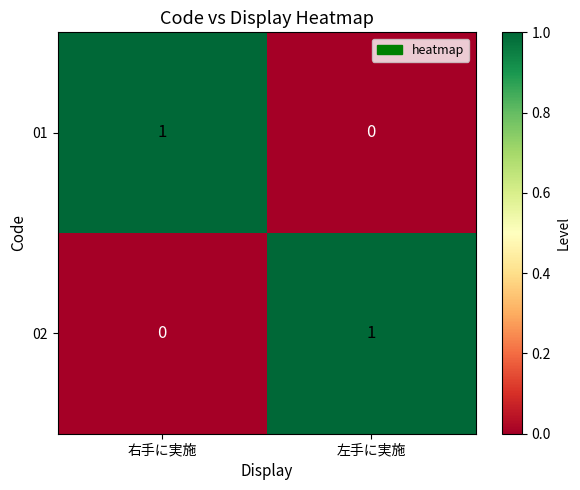

Rank the categories by 01 value from lowest to highest.

左手に実施, 右手に実施